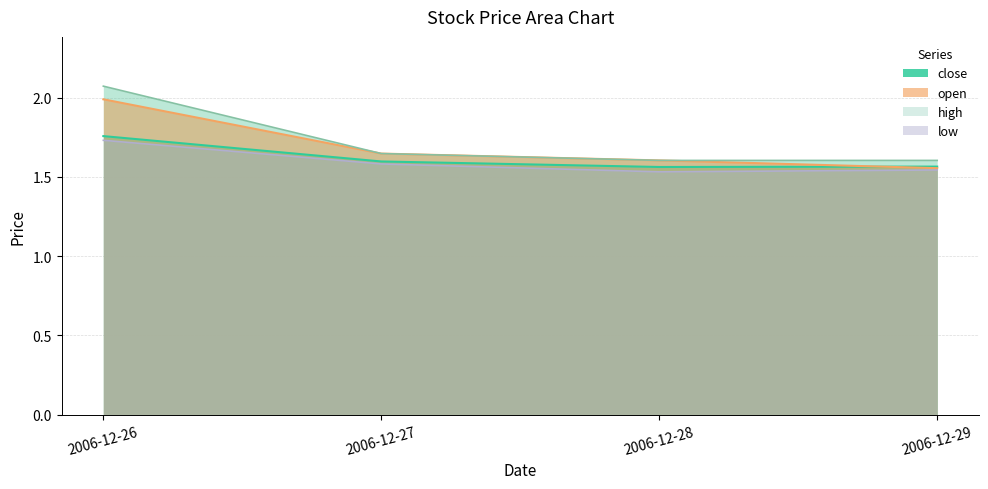

Is it true that high equals 1.6 at 2006-12-27?

True